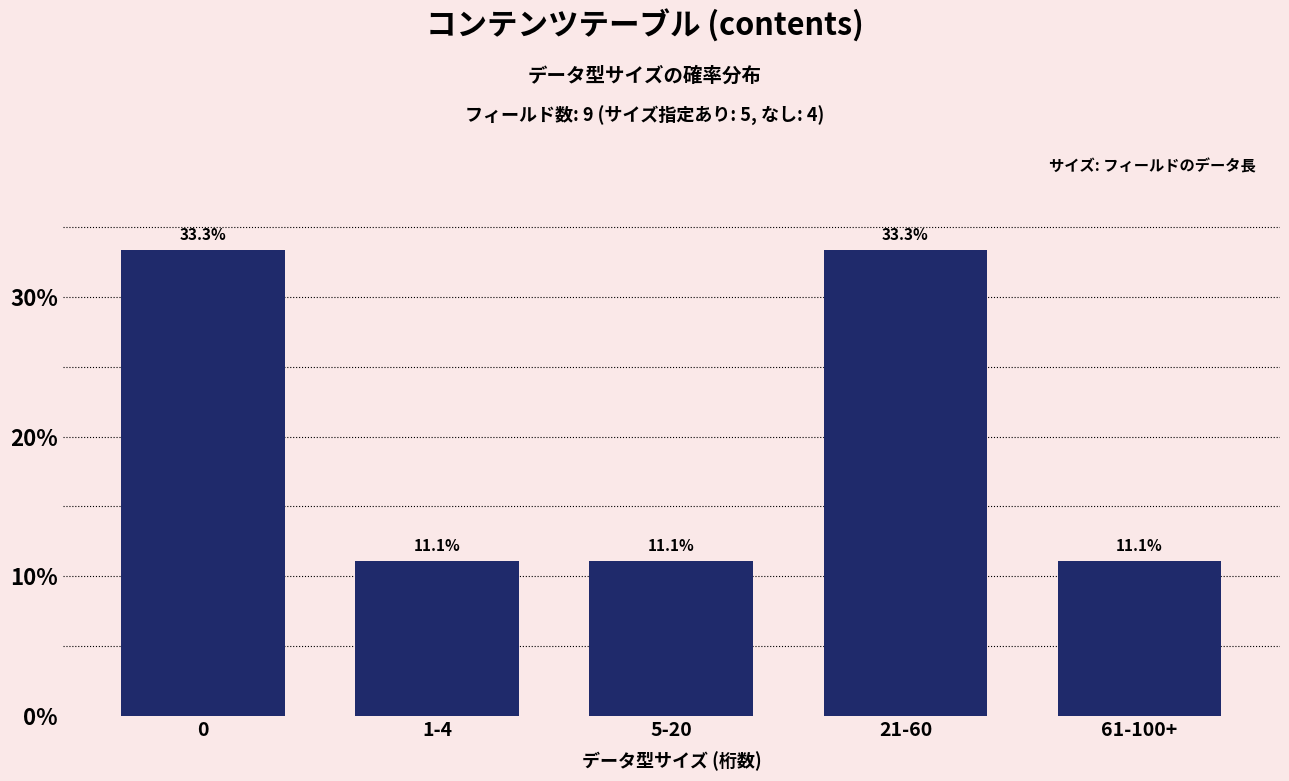

Reading right to left, list all the values displayed in this chart.

11.1	33.3	11.1	11.1	33.3